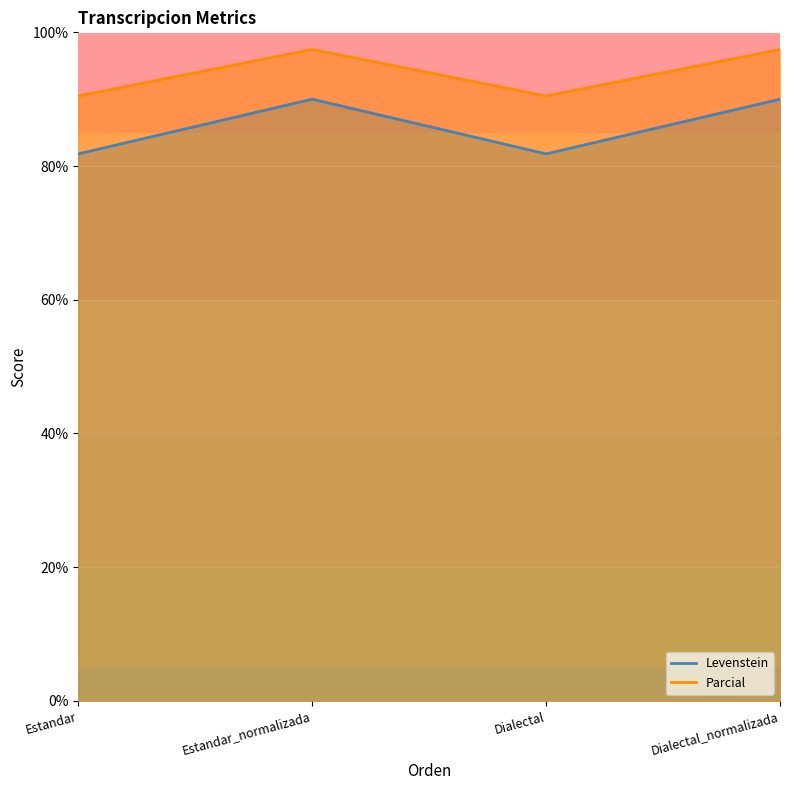

In Parcial, how many points are lower than both neighbors (excluding endpoints)?

1